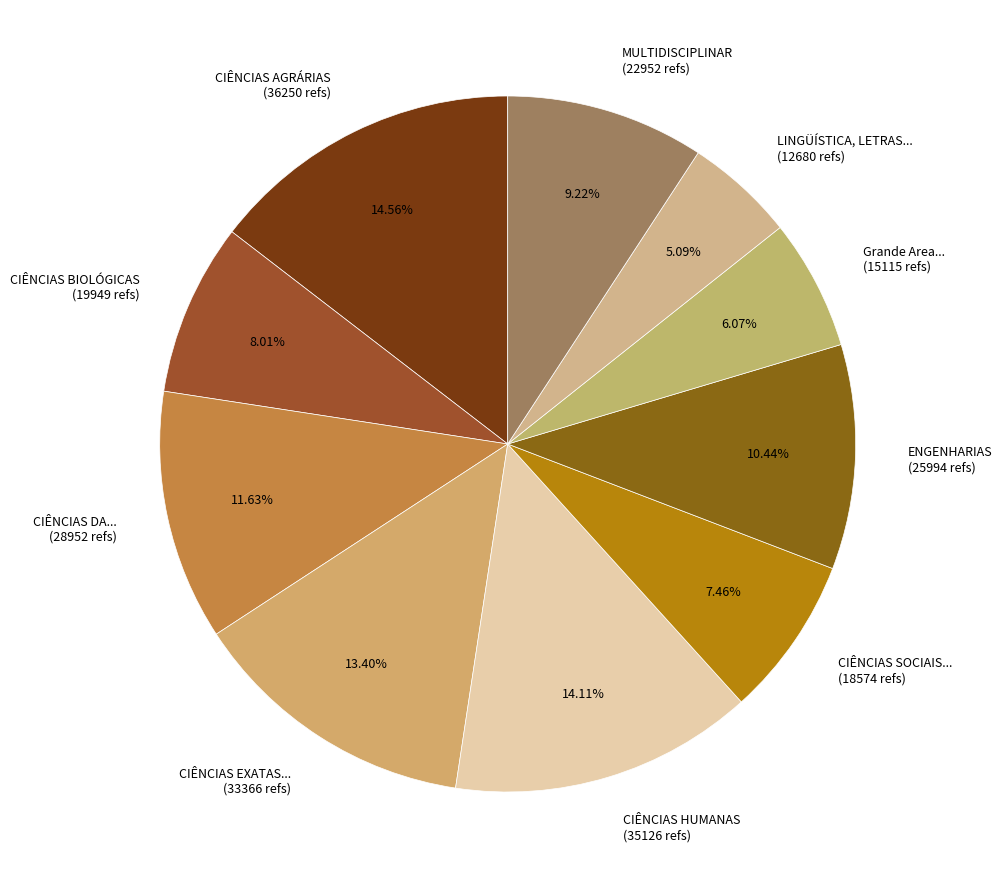

Is there a majority slice in this chart?

No